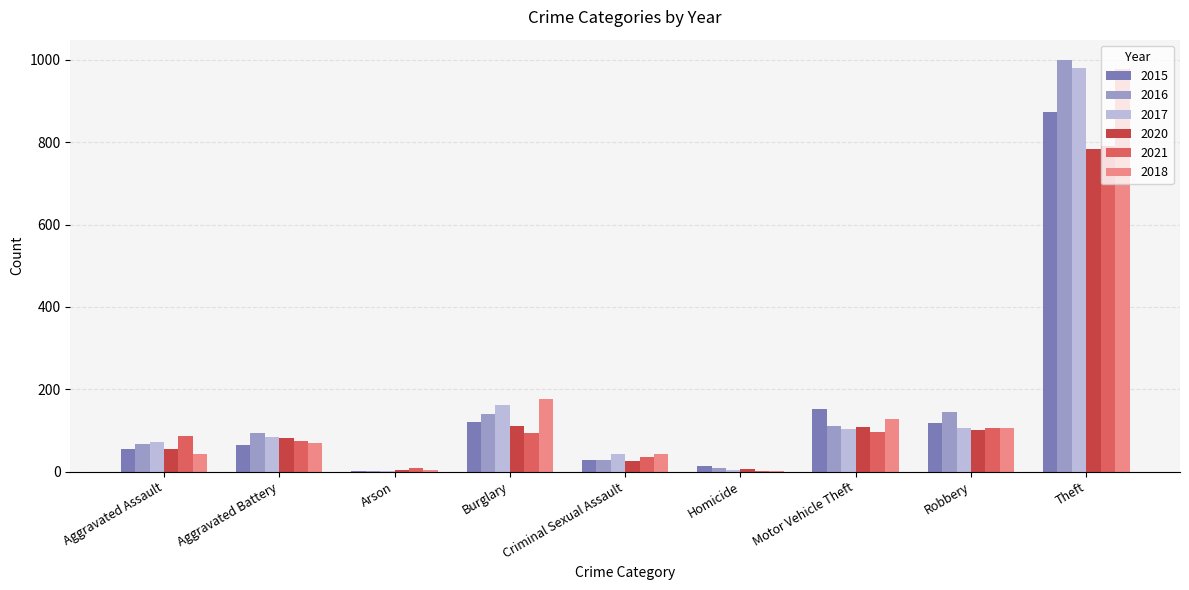

How many categories are shown in the chart?

9